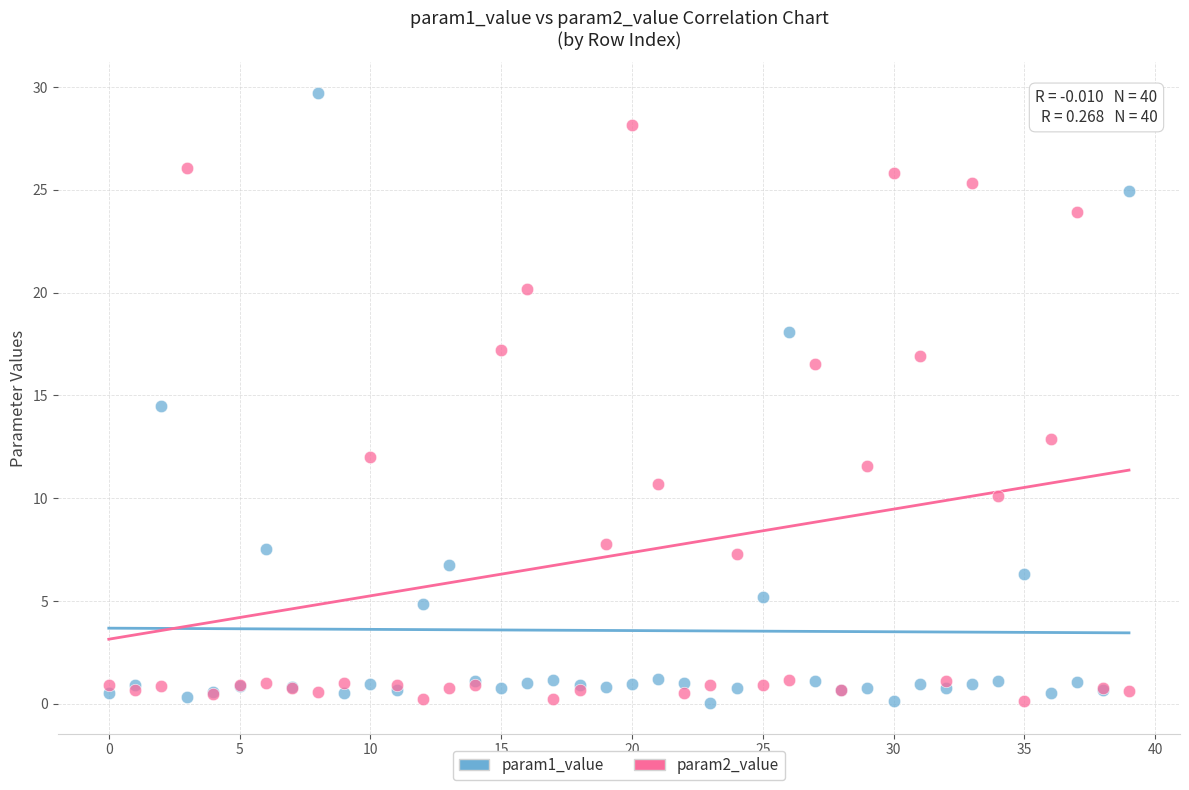

Which series contains the highest Y value?

param1_value